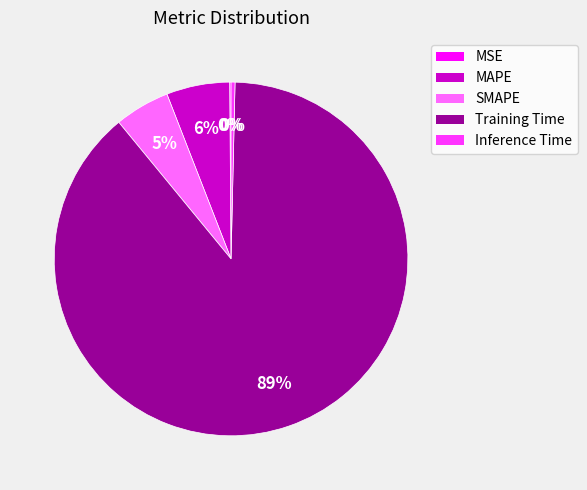

Which category has the biggest portion of the pie?

Training Time